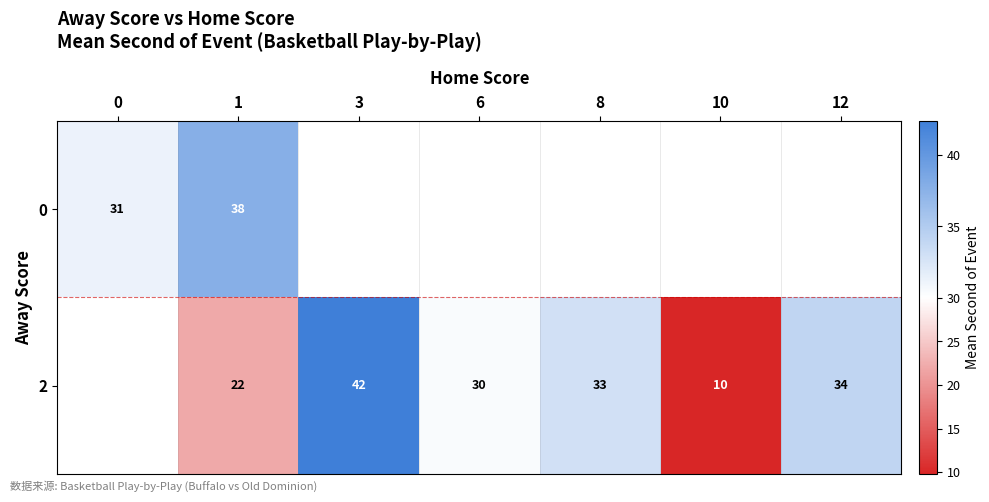

Is the value of 2 at 8 greater than the value of 0 at 0?

Yes